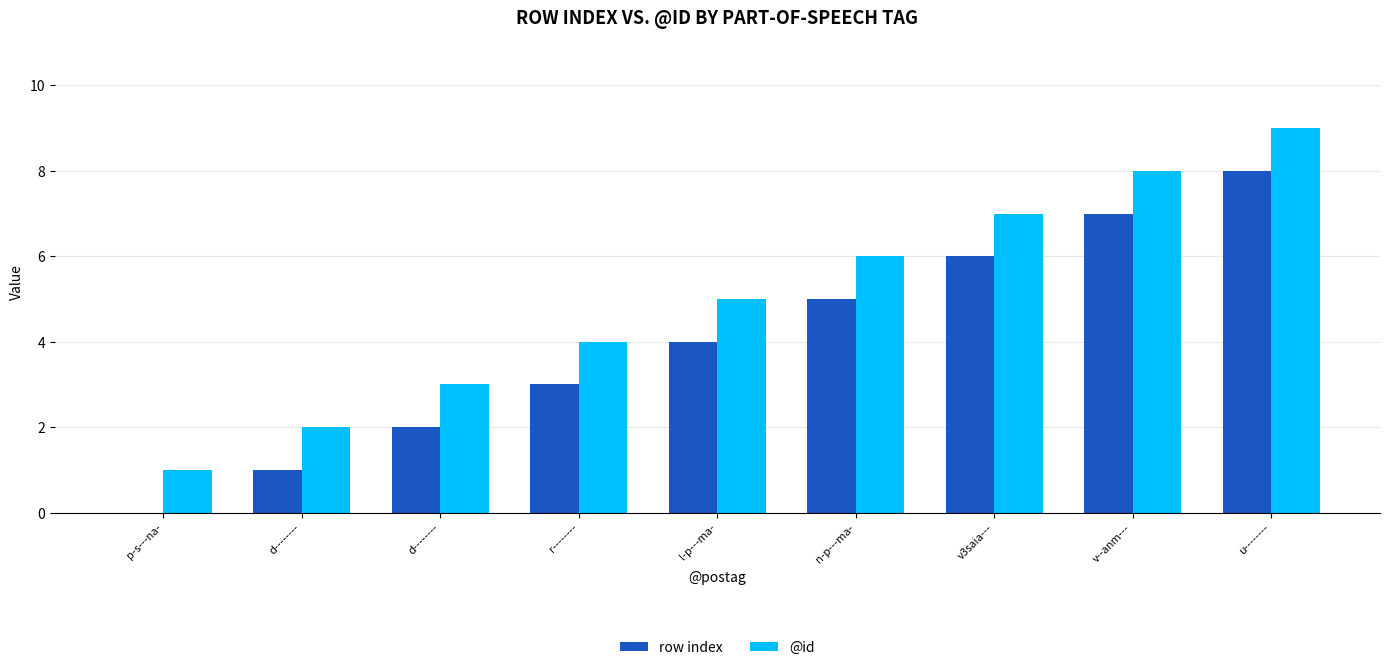

How many series are shown in this chart?

2